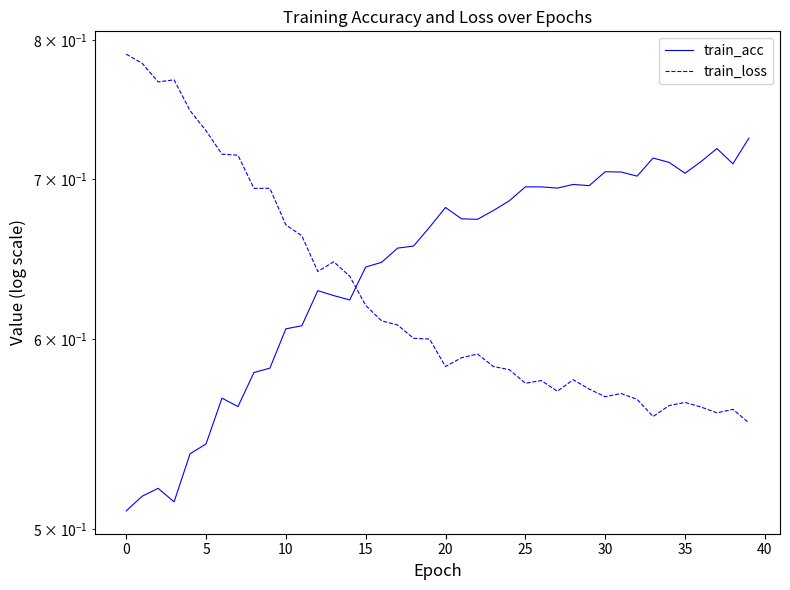

The train_loss series shows 1.0 at 21. True or false?

False